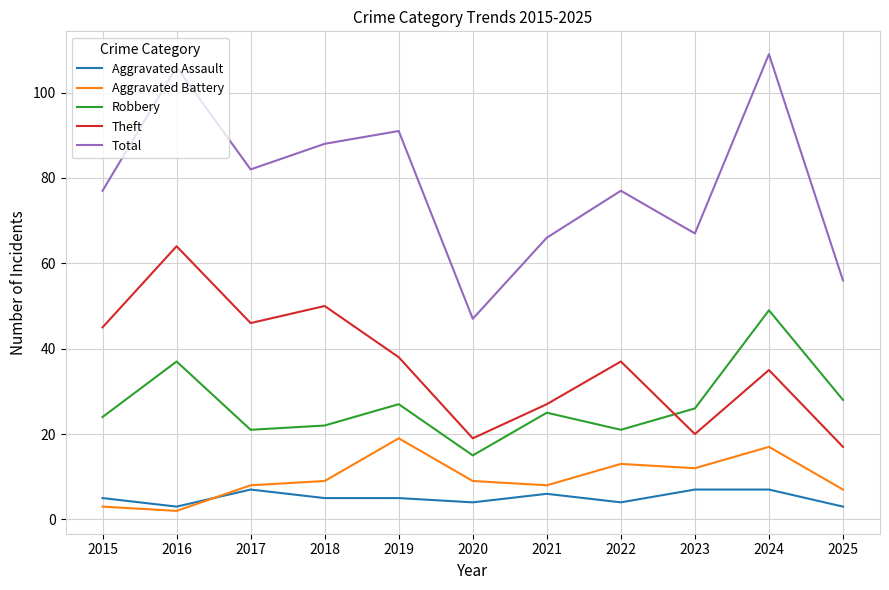

What is the difference between the Aggravated Battery values at 2024 and 2025?

10